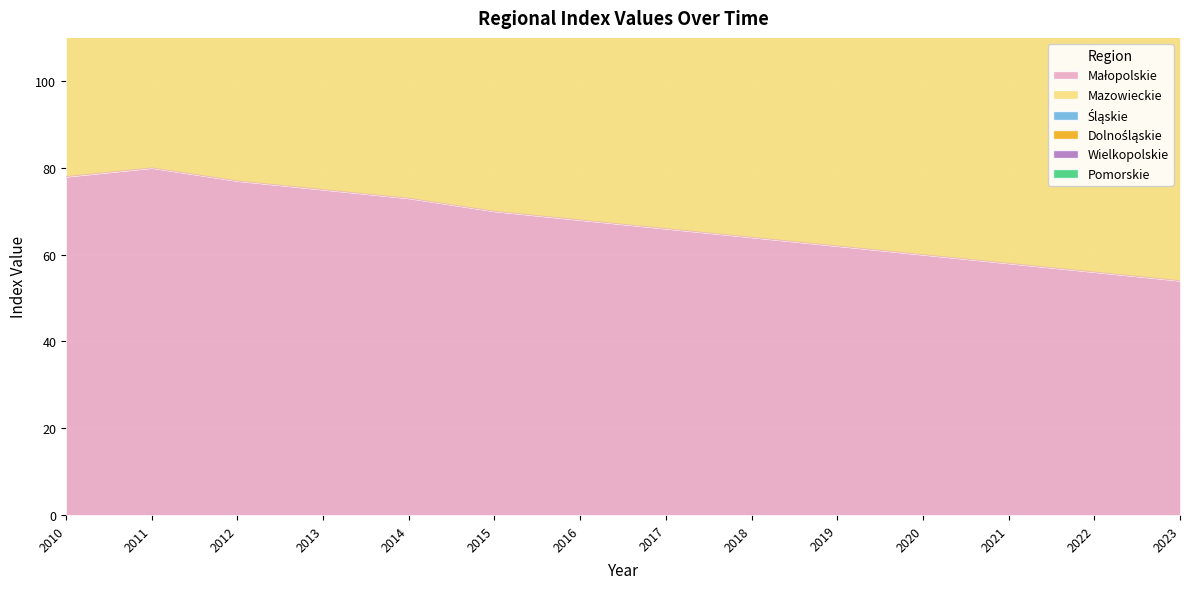

How many lines are shown in the chart?

6